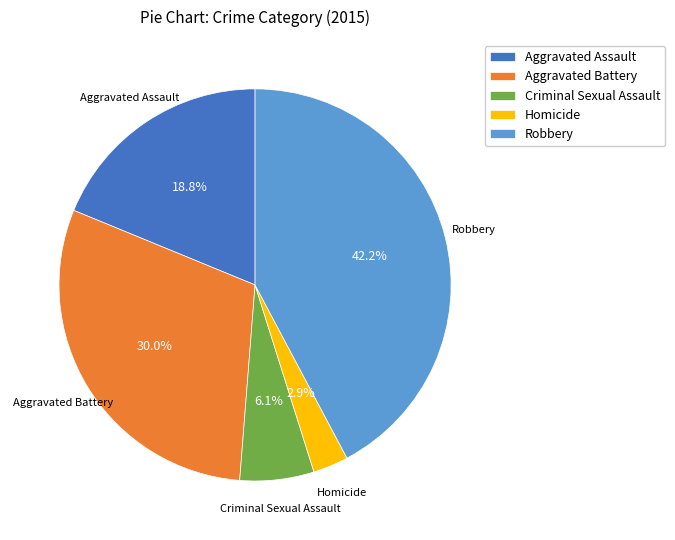

To the nearest percent, what is the difference between the largest and smallest slice percentages?

39%